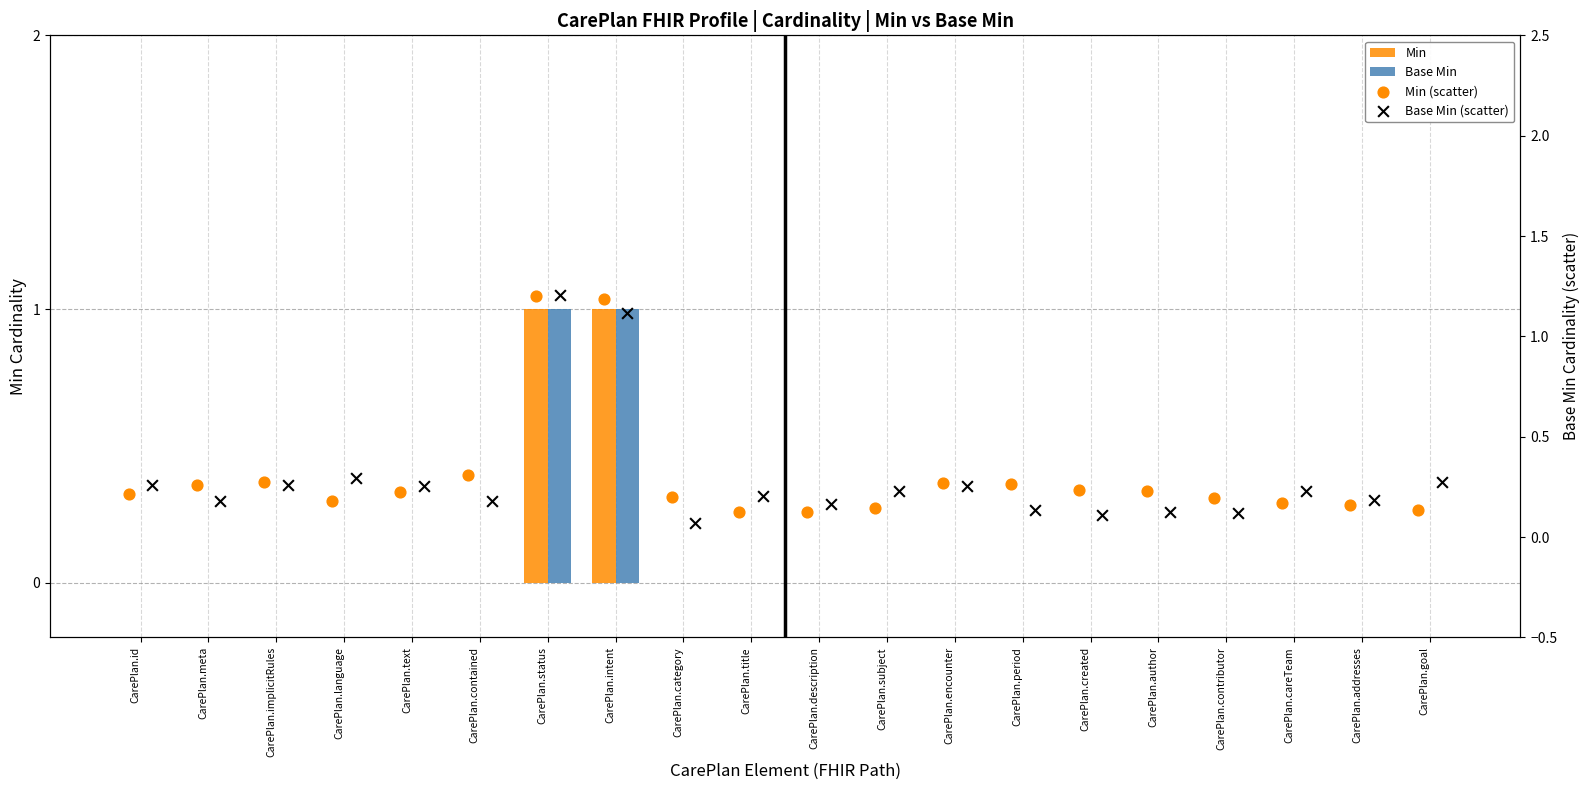

Which series has the largest Y range (max minus min)?

Base Min (scatter)